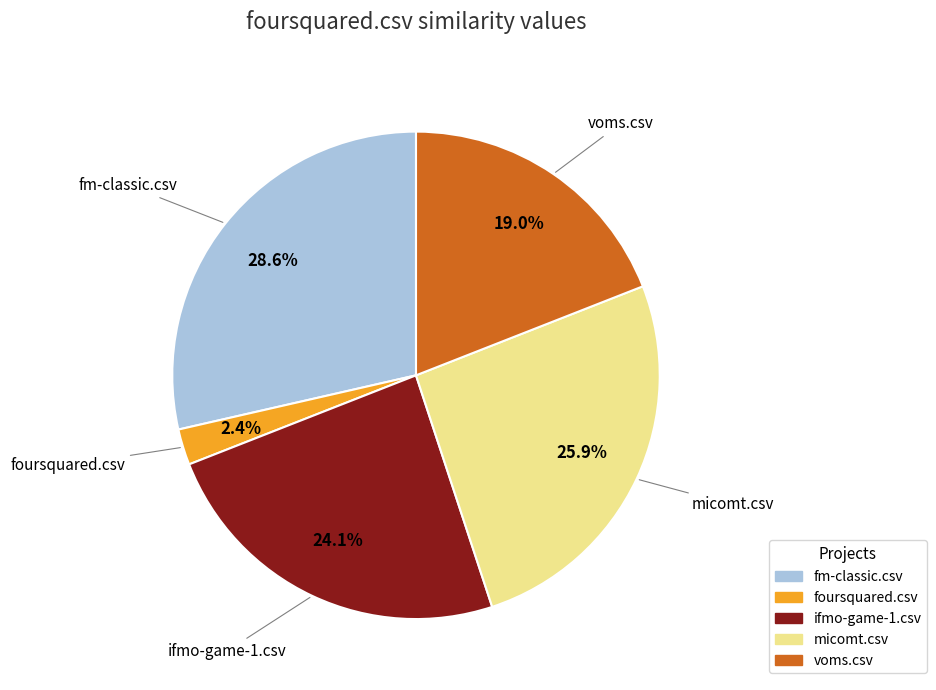

Is it true that micomt.csv is 26% of the pie?

True